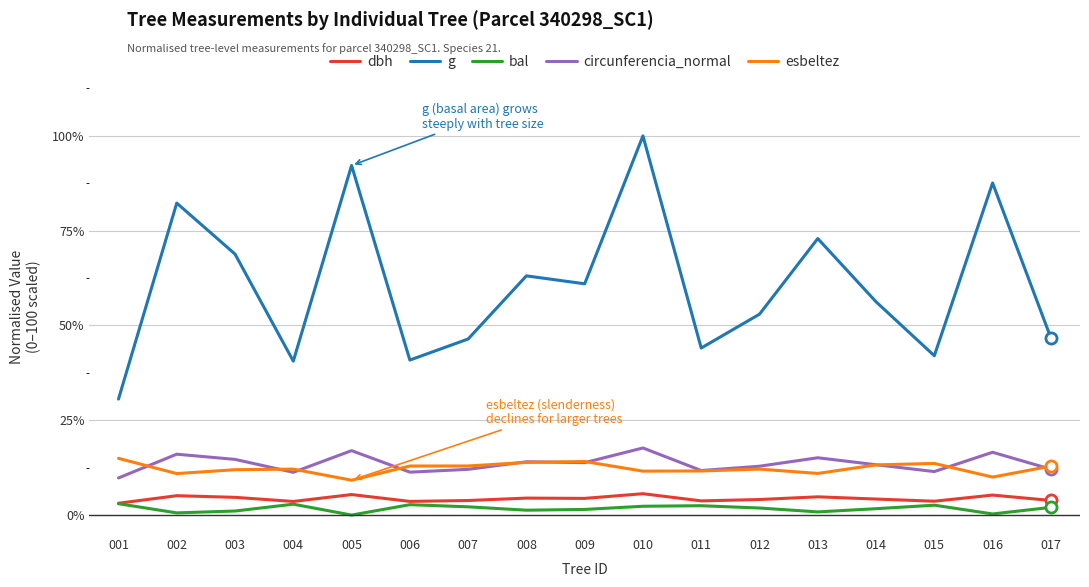

Where does the g series first go above 56?

002